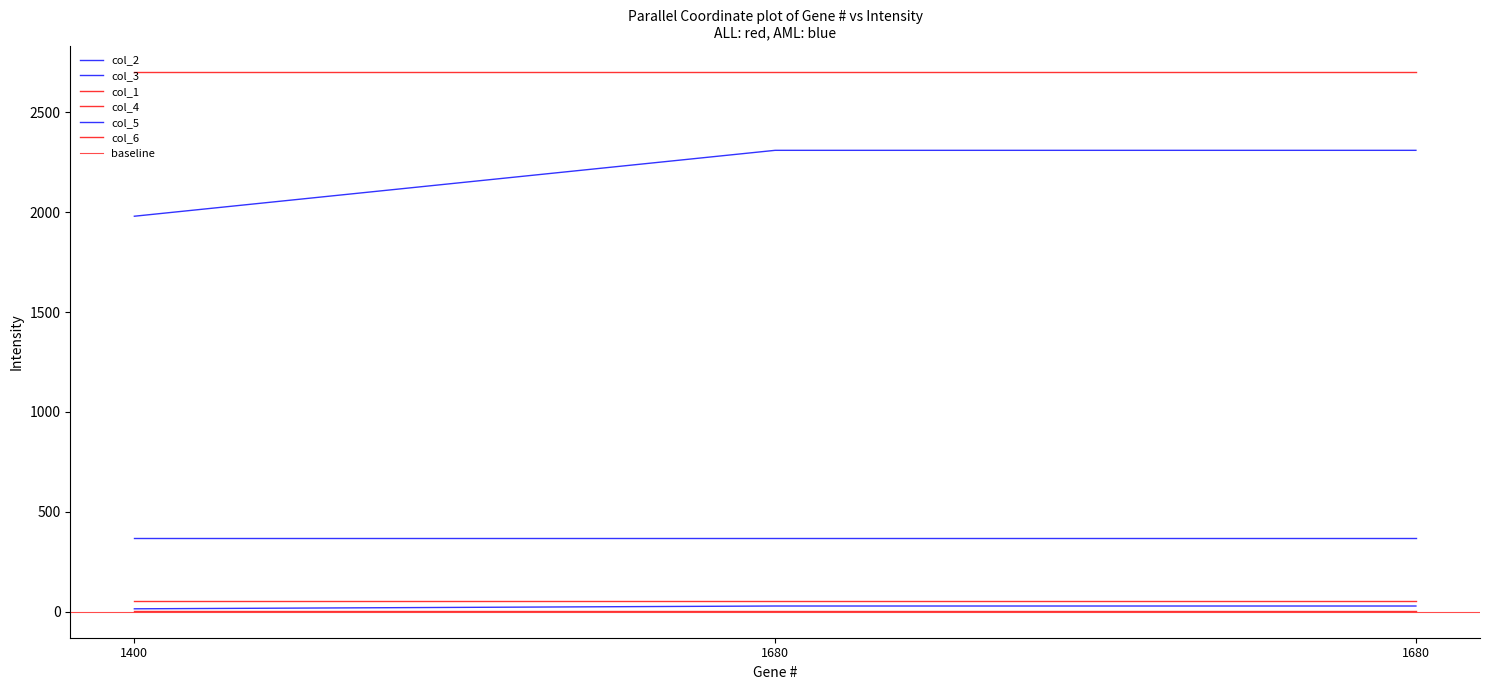

Which series has the largest range (max minus min)?

col_3